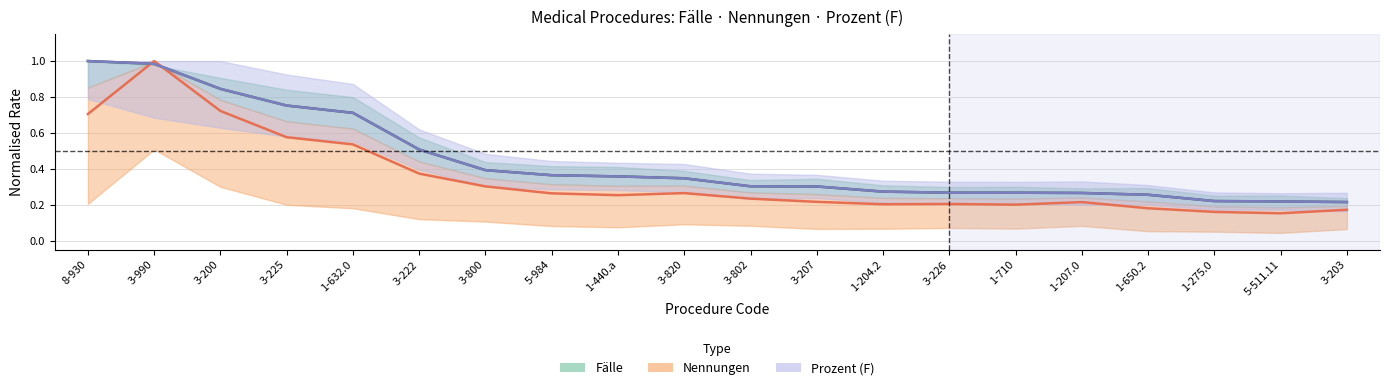

What is the value of the Prozent (F) point at the 15th from the left?

0.3